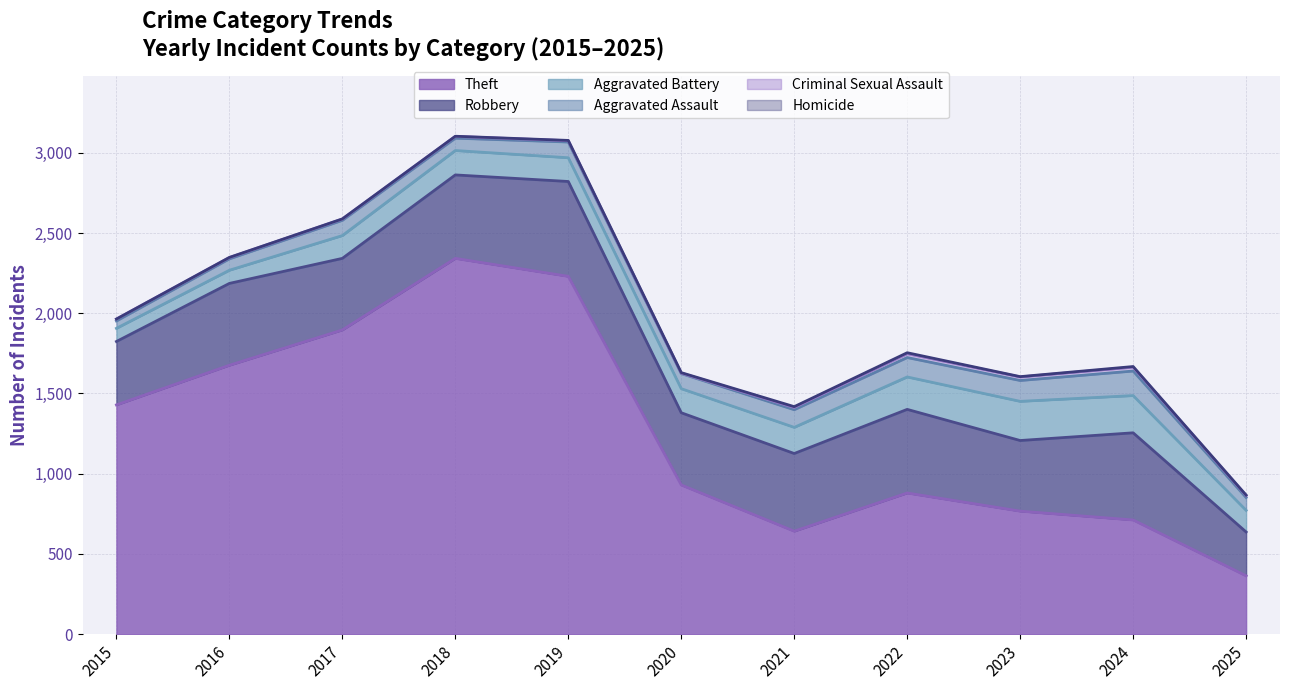

Which category has the highest value in the Criminal Sexual Assault series?

2022